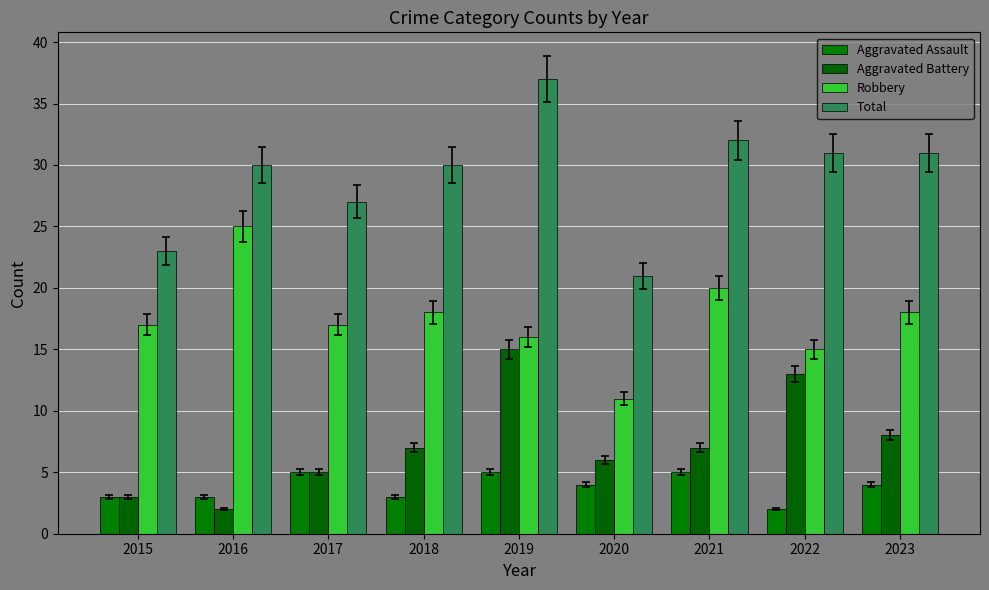

What are all the series names shown in the legend?

Aggravated Assault, Aggravated Battery, Robbery, Total